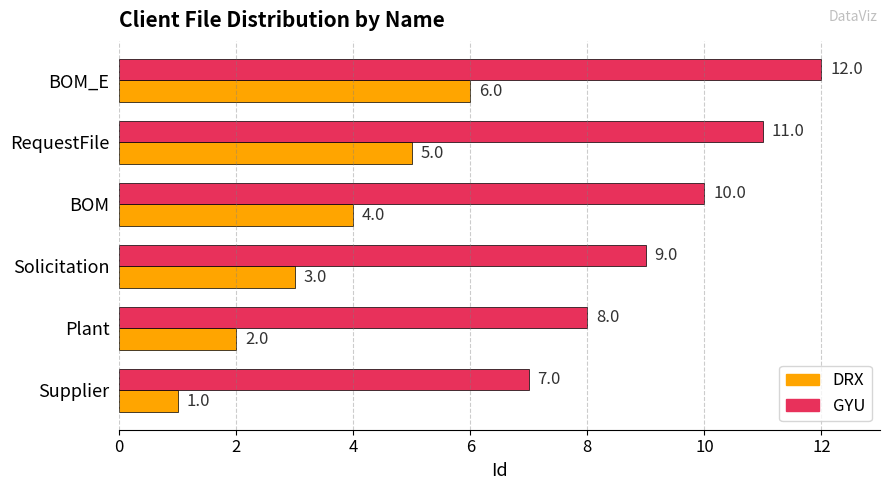

List the labels in order of DRX value, largest first.

BOM_E, RequestFile, BOM, Solicitation, Plant, Supplier